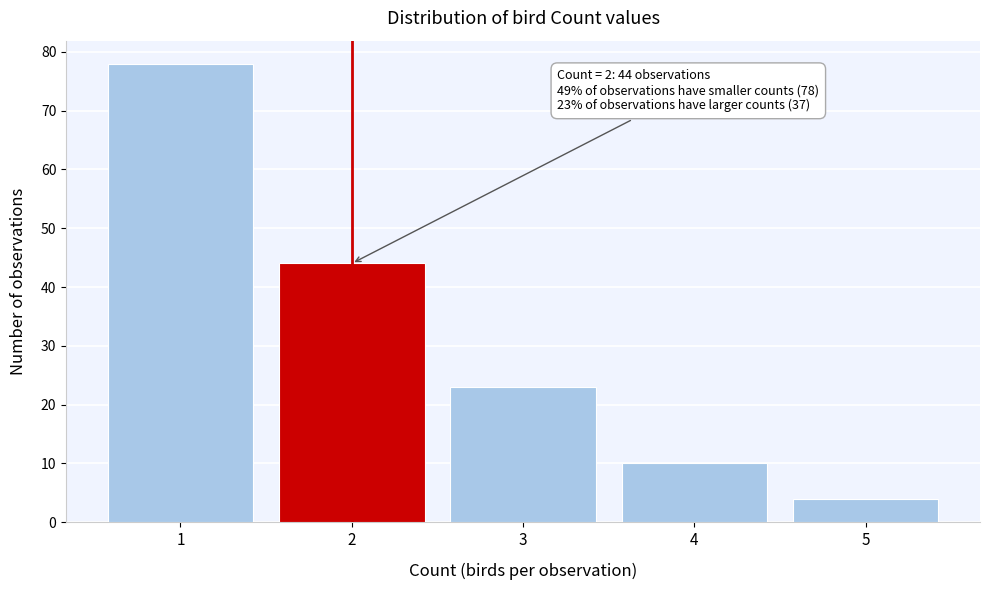

Reading left to right, list all the values displayed in this chart.

78	44	23	10	4